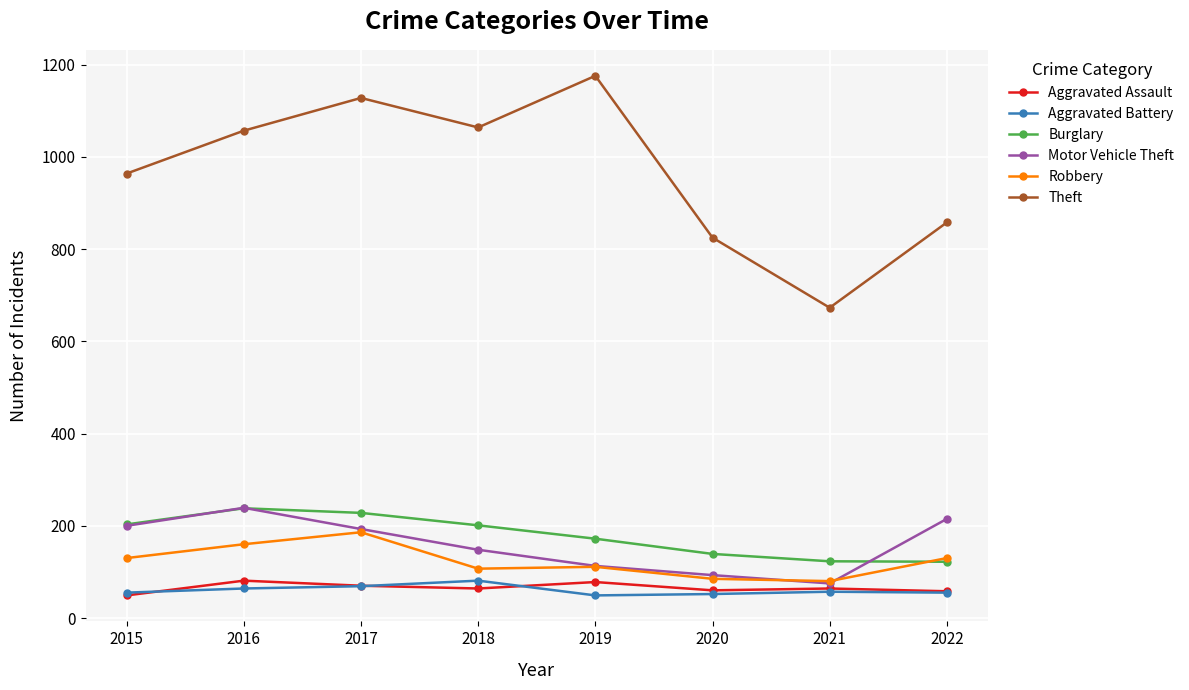

Which series has the largest total across all categories?

Theft